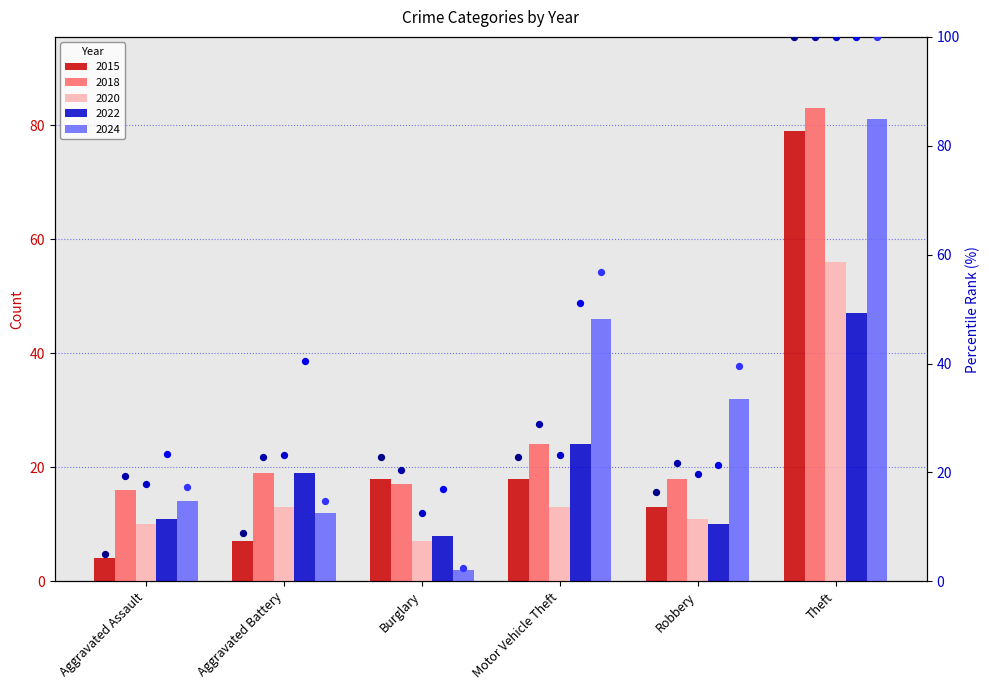

What is the change in value from Aggravated Assault to Burglary?

+17.7